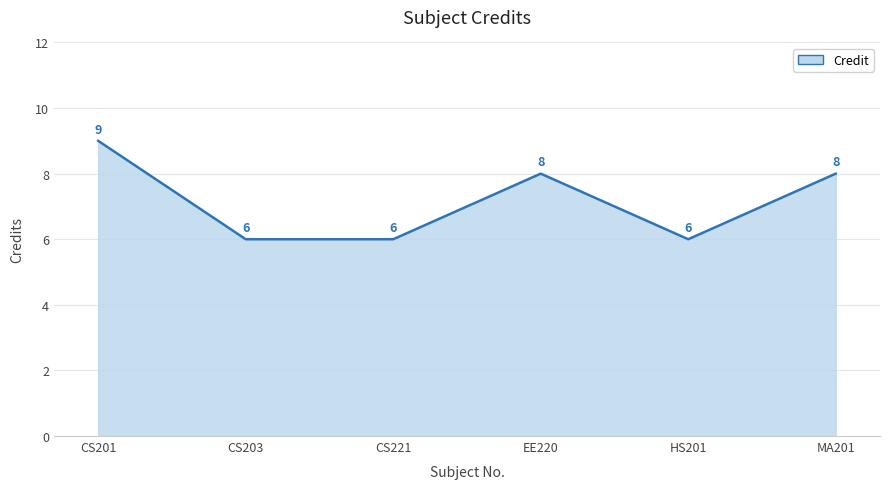

Reading right to left, transcribe all the data shown in this chart.

8	6	8	6	6	9